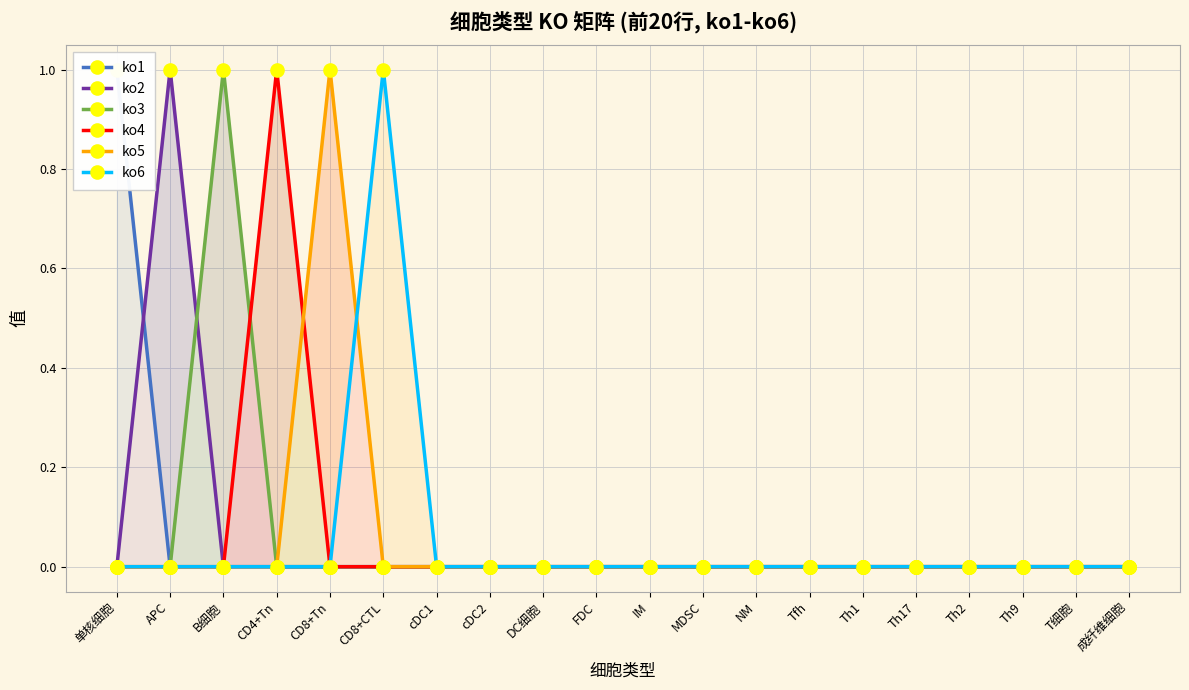

Reading left to right, list all the values displayed in this chart.

ko1: 单核细胞=1	APC=0	B细胞=0	CD4+Tn=0	CD8+Tn=0	CD8+CTL=0	cDC1=0	cDC2=0	DC细胞=0	FDC=0	IM=0	MDSC=0	NM=0	Tfh=0	Th1=0	Th17=0	Th2=0	Th9=0	T细胞=0	成纤维细胞=0
ko2: 单核细胞=0	APC=1	B细胞=0	CD4+Tn=0	CD8+Tn=0	CD8+CTL=0	cDC1=0	cDC2=0	DC细胞=0	FDC=0	IM=0	MDSC=0	NM=0	Tfh=0	Th1=0	Th17=0	Th2=0	Th9=0	T细胞=0	成纤维细胞=0
ko3: 单核细胞=0	APC=0	B细胞=1	CD4+Tn=0	CD8+Tn=0	CD8+CTL=0	cDC1=0	cDC2=0	DC细胞=0	FDC=0	IM=0	MDSC=0	NM=0	Tfh=0	Th1=0	Th17=0	Th2=0	Th9=0	T细胞=0	成纤维细胞=0
ko4: 单核细胞=0	APC=0	B细胞=0	CD4+Tn=1	CD8+Tn=0	CD8+CTL=0	cDC1=0	cDC2=0	DC细胞=0	FDC=0	IM=0	MDSC=0	NM=0	Tfh=0	Th1=0	Th17=0	Th2=0	Th9=0	T细胞=0	成纤维细胞=0
ko5: 单核细胞=0	APC=0	B细胞=0	CD4+Tn=0	CD8+Tn=1	CD8+CTL=0	cDC1=0	cDC2=0	DC细胞=0	FDC=0	IM=0	MDSC=0	NM=0	Tfh=0	Th1=0	Th17=0	Th2=0	Th9=0	T细胞=0	成纤维细胞=0
ko6: 单核细胞=0	APC=0	B细胞=0	CD4+Tn=0	CD8+Tn=0	CD8+CTL=1	cDC1=0	cDC2=0	DC细胞=0	FDC=0	IM=0	MDSC=0	NM=0	Tfh=0	Th1=0	Th17=0	Th2=0	Th9=0	T细胞=0	成纤维细胞=0